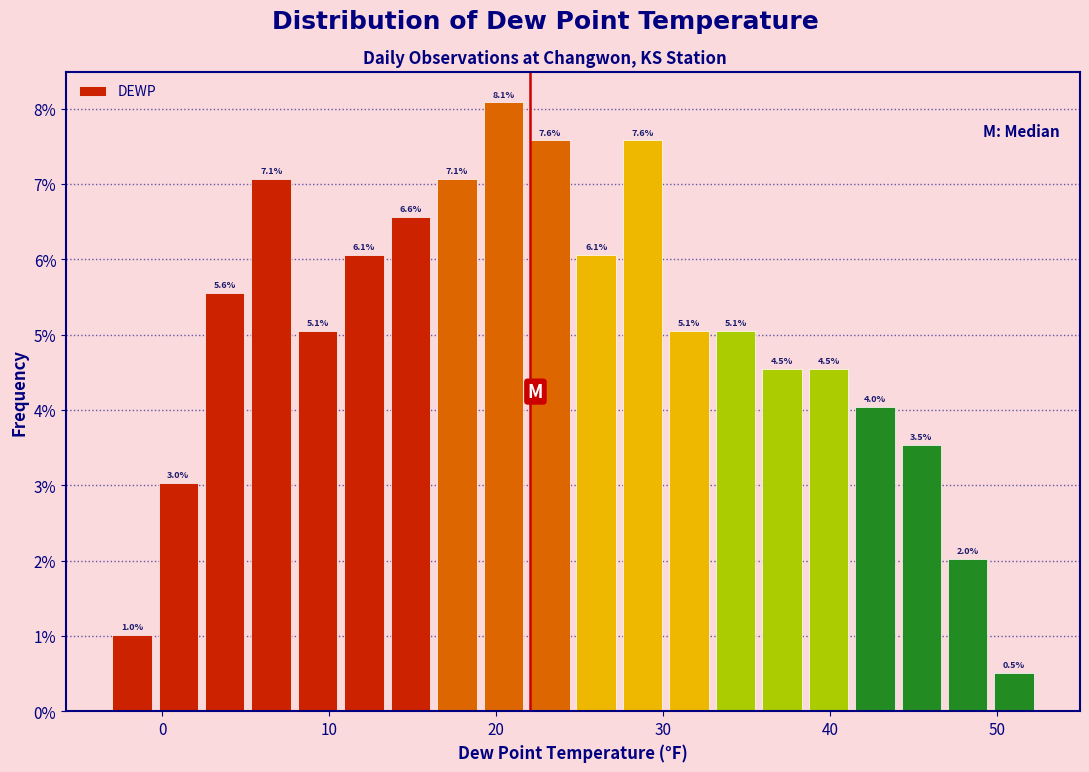

Read against the x-axis, roughly where is the centre of the tallest bar?

20